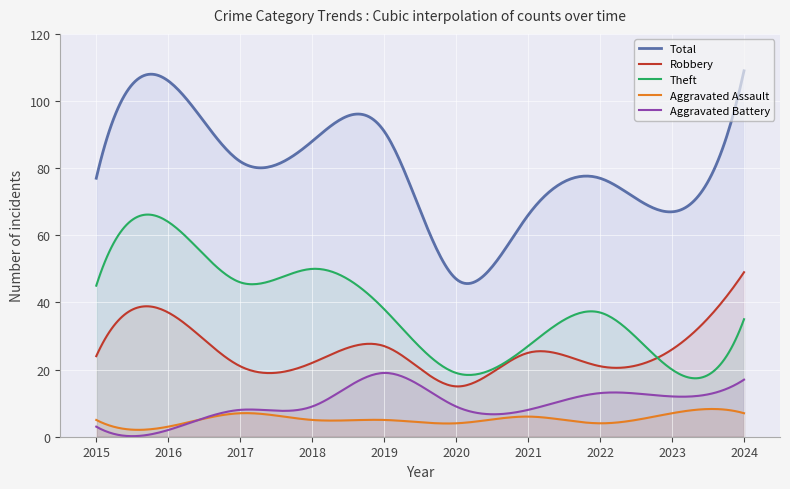

What is the difference between the Robbery values at 2022 and 2021?

4